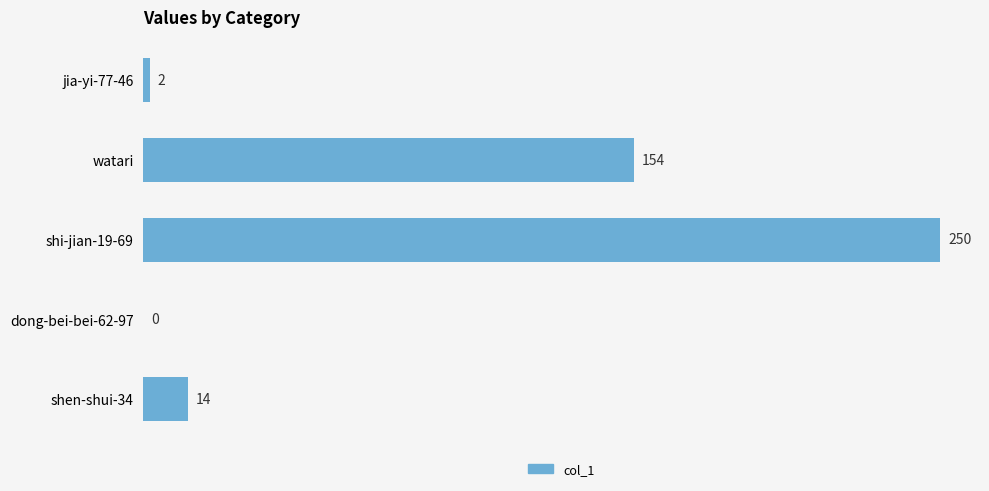

Reading top to bottom, extract all data points from this chart.

jia-yi-77-46=2	watari=154	shi-jian-19-69=250	dong-bei-bei-62-97=0	shen-shui-34=14